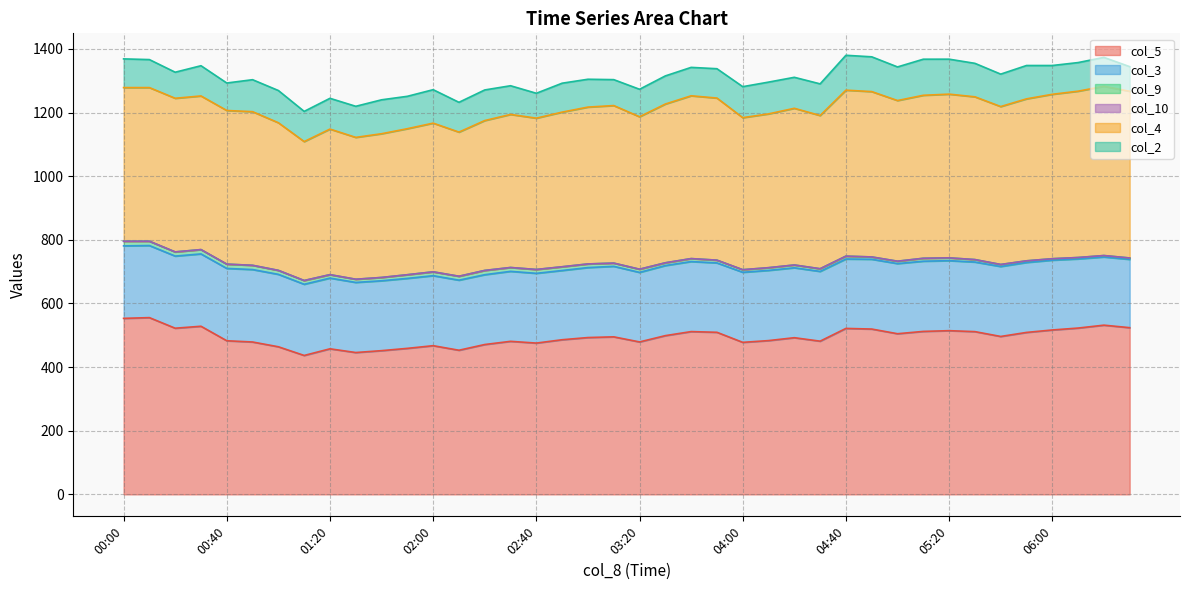

Reading right to left, list all the values displayed in this chart.

col_5: 523.9	531.8	522.7	516.7	509.0	496.3	511.5	514.5	512.2	504.9	519.6	521.6	481.5	492.4	483.3	477.8	509.4	511.6	498.9	479.1	495.1	492.9	486.0	475.5	481.0	471.0	453.0	467.3	458.9	451.7	445.8	457.5	436.6	463.9	478.9	482.8	528.4	522.2	555.5	553.2
col_3: 214.7	214.3	217.3	219.4	219.8	219.8	218.7	220.0	220.6	220.4	219.3	218.1	219.2	219.7	220.6	220.2	218.0	220.1	220.2	218.5	221.6	219.9	217.6	219.2	219.9	219.4	220.2	220.0	219.9	219.6	220.3	222.2	223.7	227.6	227.7	227.3	227.3	226.7	226.5	227.8
col_9: 4.3	4.5	4.4	4.5	5.2	6.4	7.7	8.8	9.2	7.5	7.3	9.0	8.4	8.8	8.5	8.1	8.7	9.3	8.7	10.0	10.1	11.4	11.7	12.1	12.1	13.4	12.3	12.1	11.5	10.4	10.0	10.8	11.8	12.5	13.3	13.5	13.6	13.1	13.6	14.6
col_10: 0.0	0.0	0.0	0.0	0.0	0.0	0.0	0.0	0.0	0.0	0.0	0.0	0.0	0.0	0.0	0.0	0.0	0.0	0.0	0.0	0.0	0.0	0.0	0.0	0.0	0.0	0.0	0.0	0.0	0.0	0.0	0.0	0.0	0.0	0.0	0.0	0.0	0.0	0.0	0.0
col_4: 523.9	531.8	522.7	516.7	509.0	496.3	511.5	514.5	512.2	504.9	519.6	521.6	481.5	492.4	483.3	477.8	509.4	511.6	498.9	479.1	495.1	492.9	486.0	475.5	481.0	471.0	453.0	467.3	458.9	451.7	445.8	457.5	436.6	463.9	482.8	482.8	482.8	482.8	482.8	482.8
col_2: 77.4	90.9	89.9	90.5	104.8	101.9	105.2	109.9	113.4	105.6	109.3	109.6	99.5	97.4	99.9	97.4	92.2	89.3	88.4	86.4	81.5	87.5	90.9	78.2	90.2	96.2	93.6	105.1	101.8	106.6	97.7	96.7	94.9	101.3	100.5	86.4	95.0	81.9	88.0	90.2